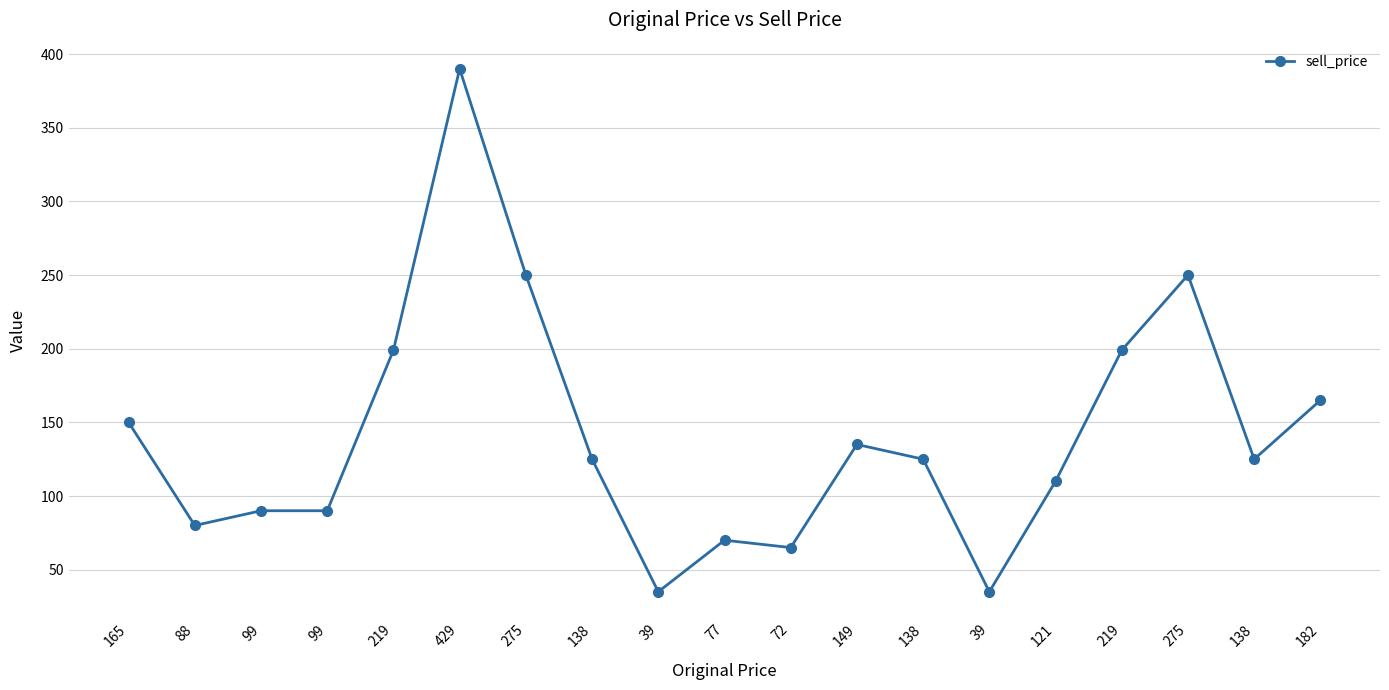

How many lines are shown in the chart?

1